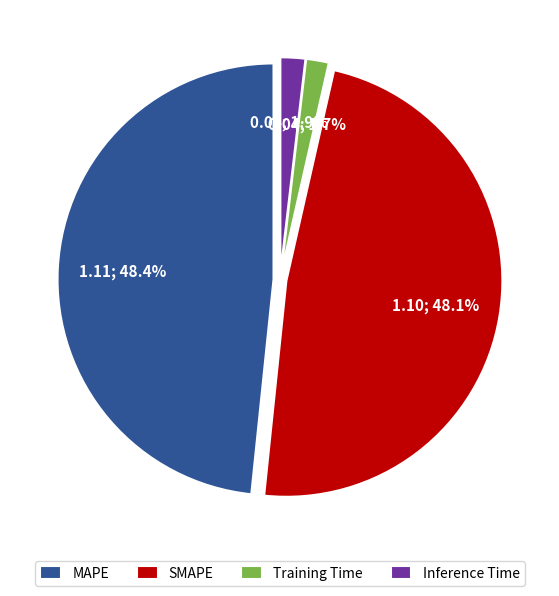

Count the number of slices in the pie.

4